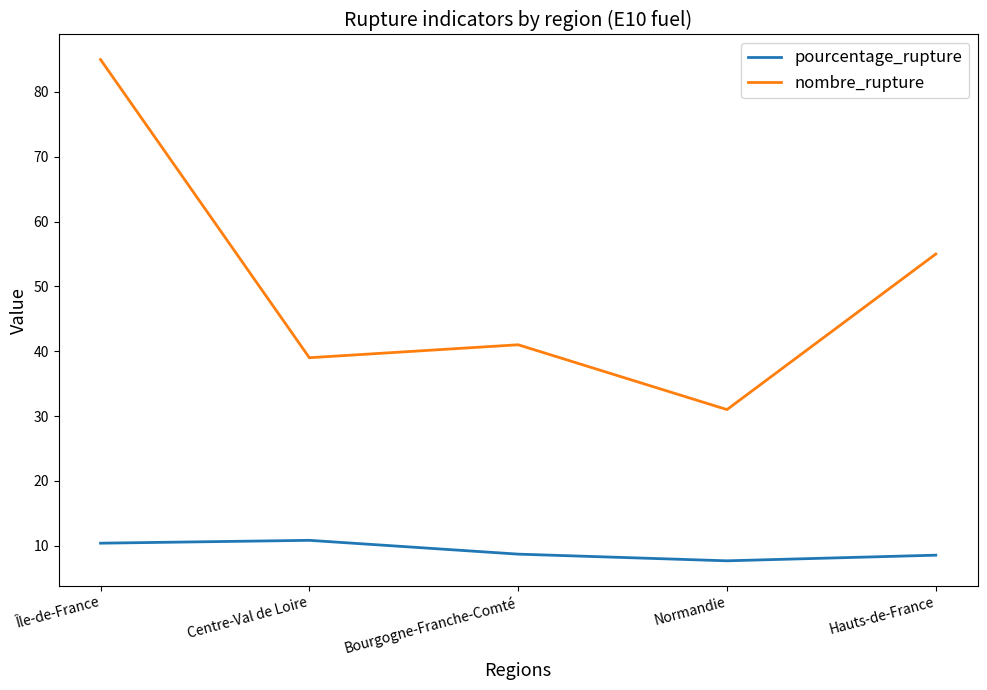

What is the average value of the pourcentage_rupture series?

9.2